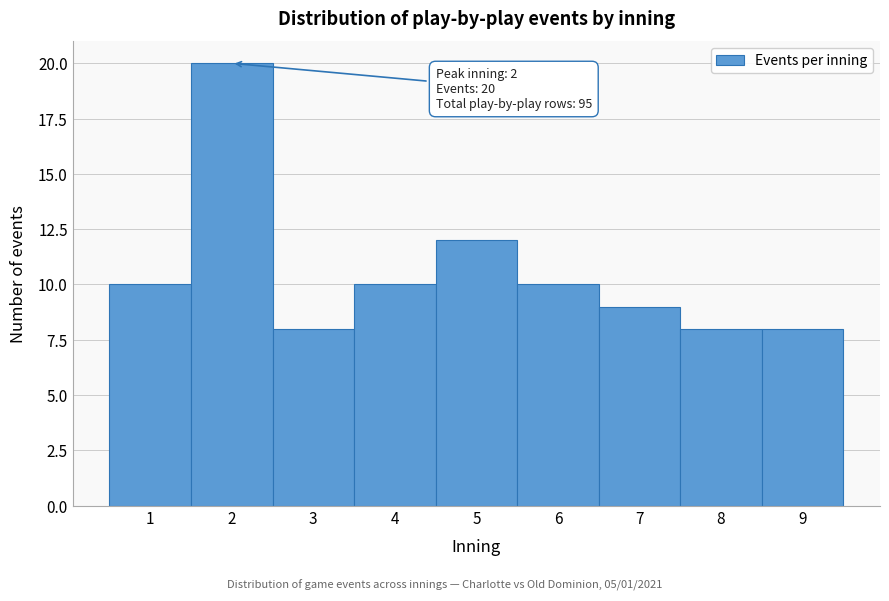

Over which range of the x-axis is the bar tallest?

1.5 to 2.5